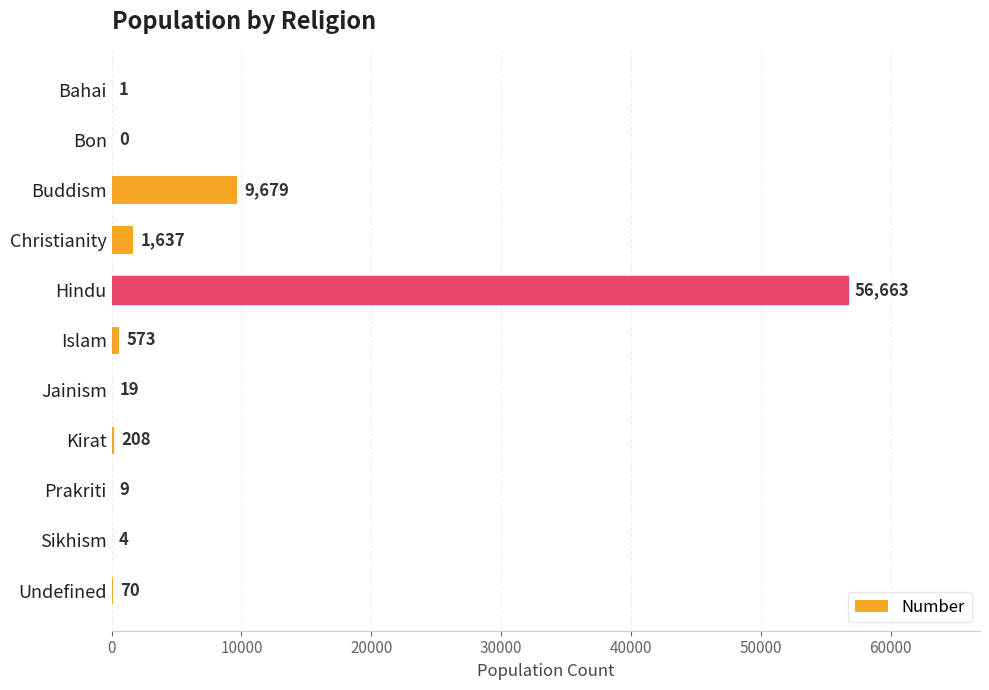

Does the chart contain stacked bars?

No